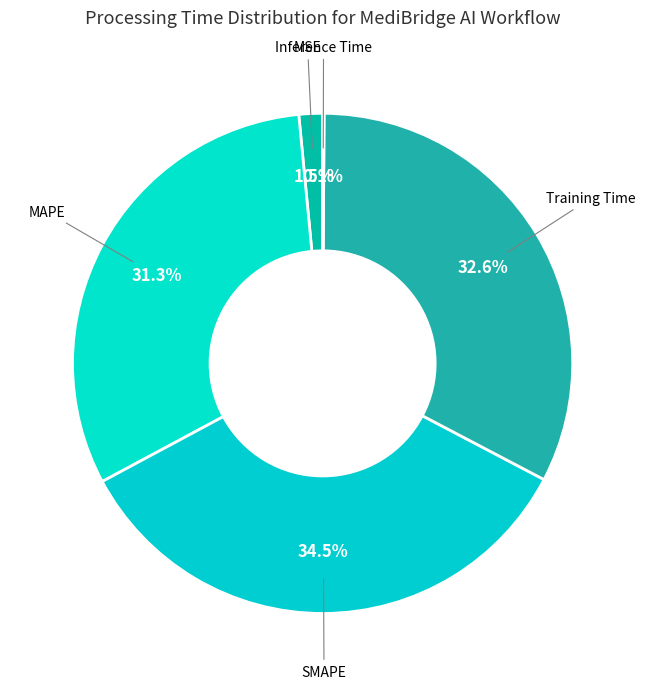

How many segments does this pie chart have?

5